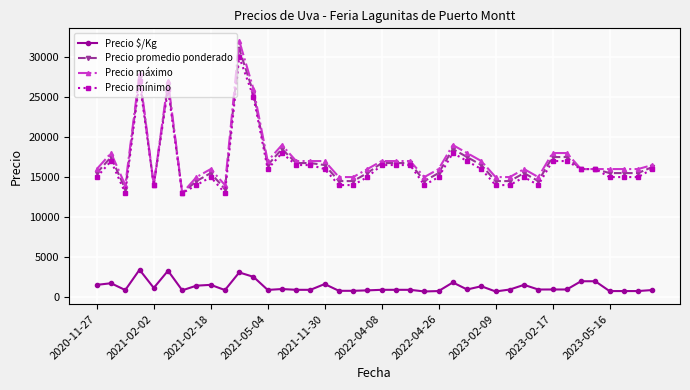

Which series has the widest spread of values?

Precio máximo